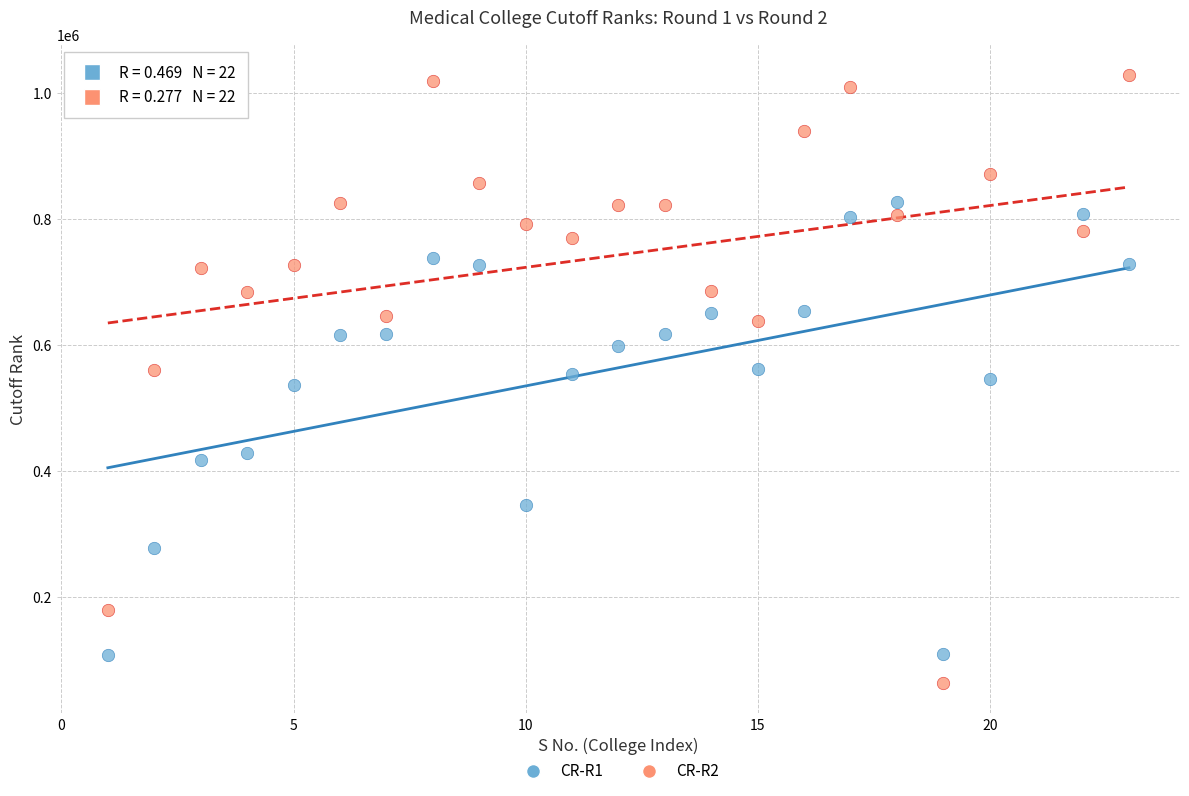

Across all data points, what is the range of Y values (max minus min)?

966714